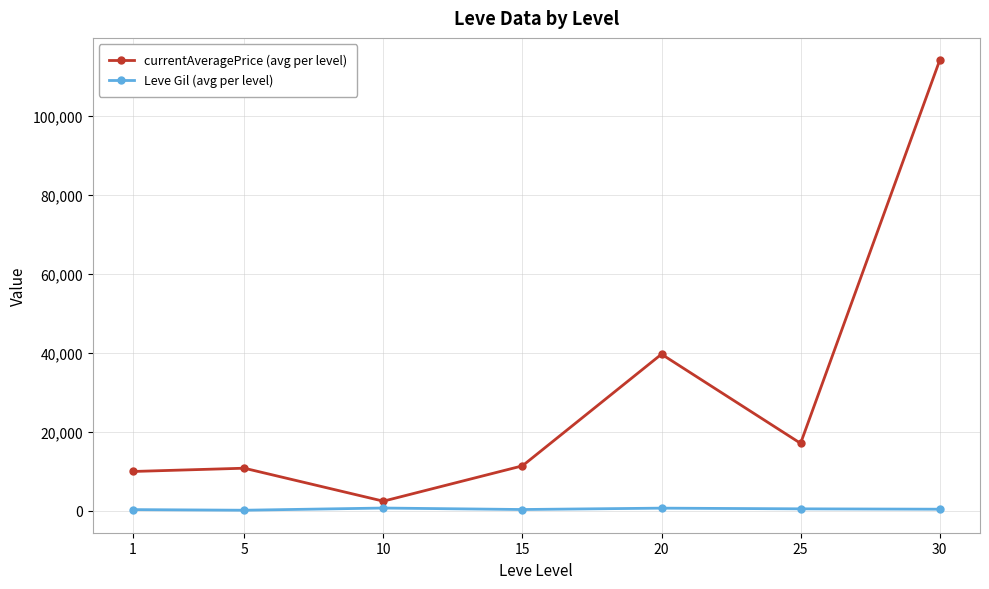

Which series has the widest spread of values?

currentAveragePrice (avg per level)